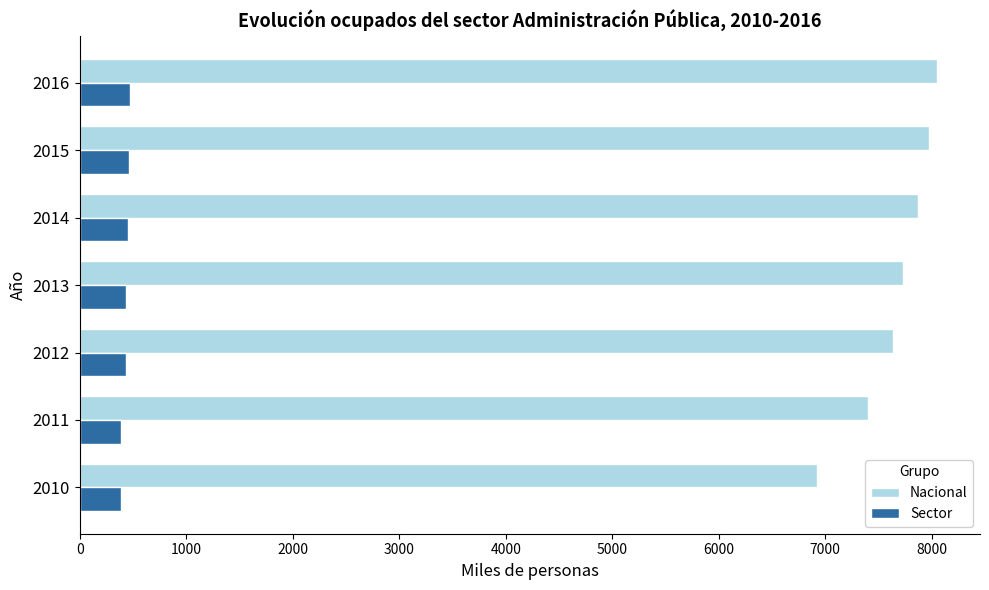

At how many categories does at least one series exceed 2819?

7